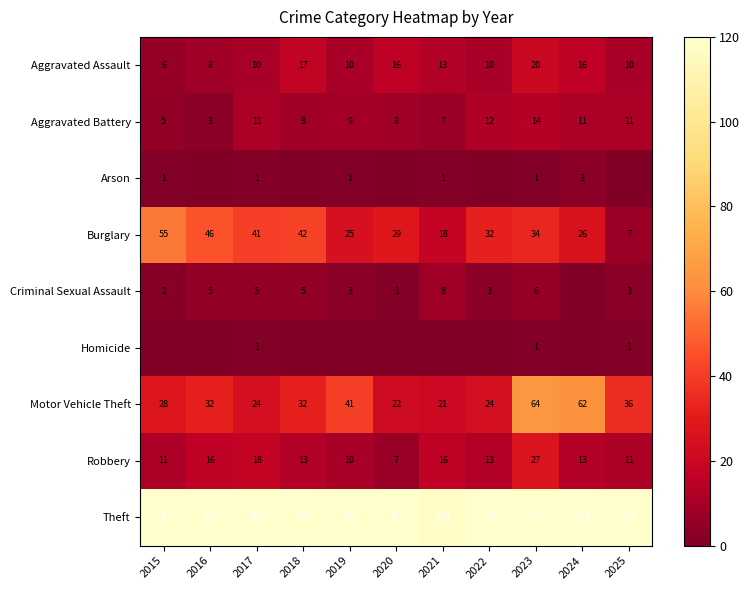

The Motor Vehicle Theft series shows 21 at 2021. True or false?

True